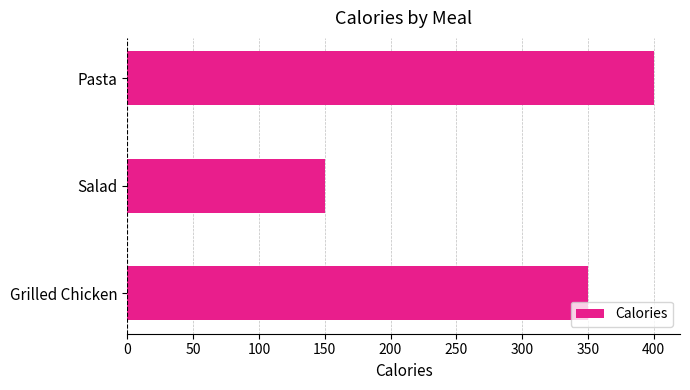

At which category does the chart reach its minimum across all series?

Salad